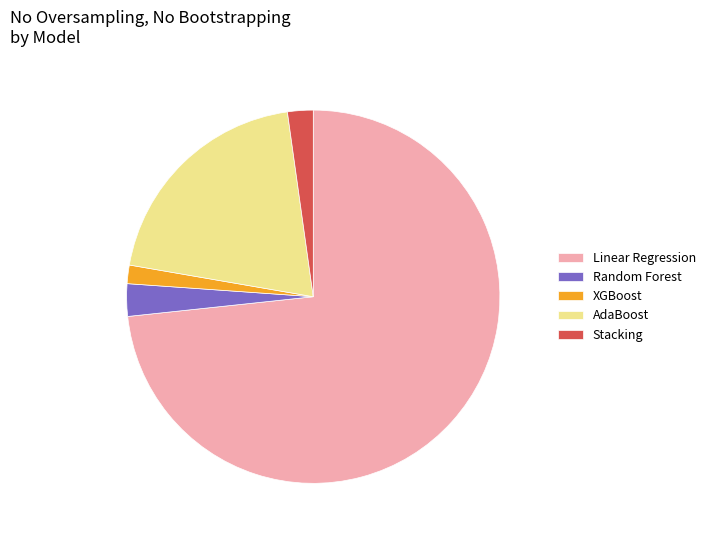

What is the largest slice in the pie chart?

Linear Regression